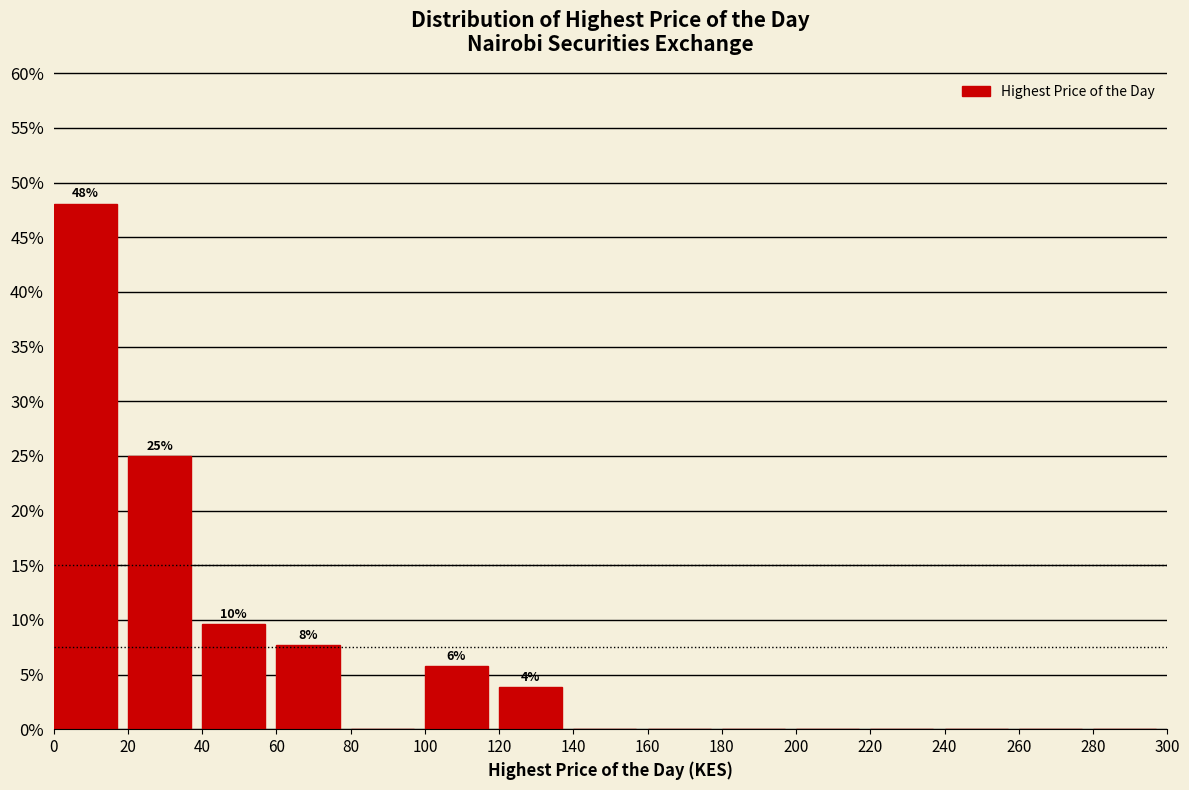

Over which range of the x-axis is the bar tallest?

0 to 20